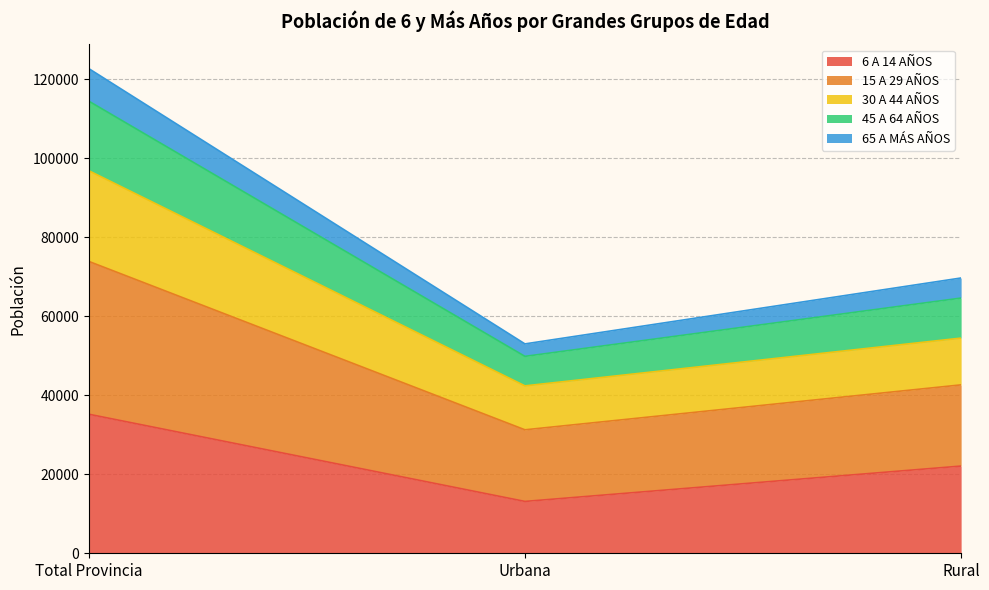

What is the label of the 3rd point from the left?

Rural